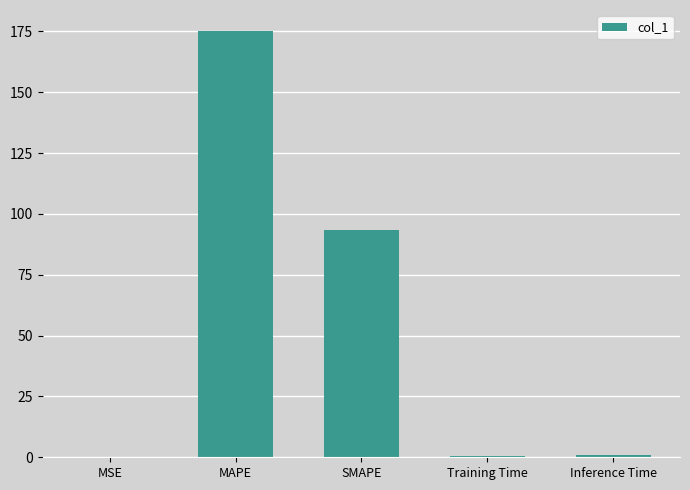

Is it true that the value at SMAPE is 160.4?

False